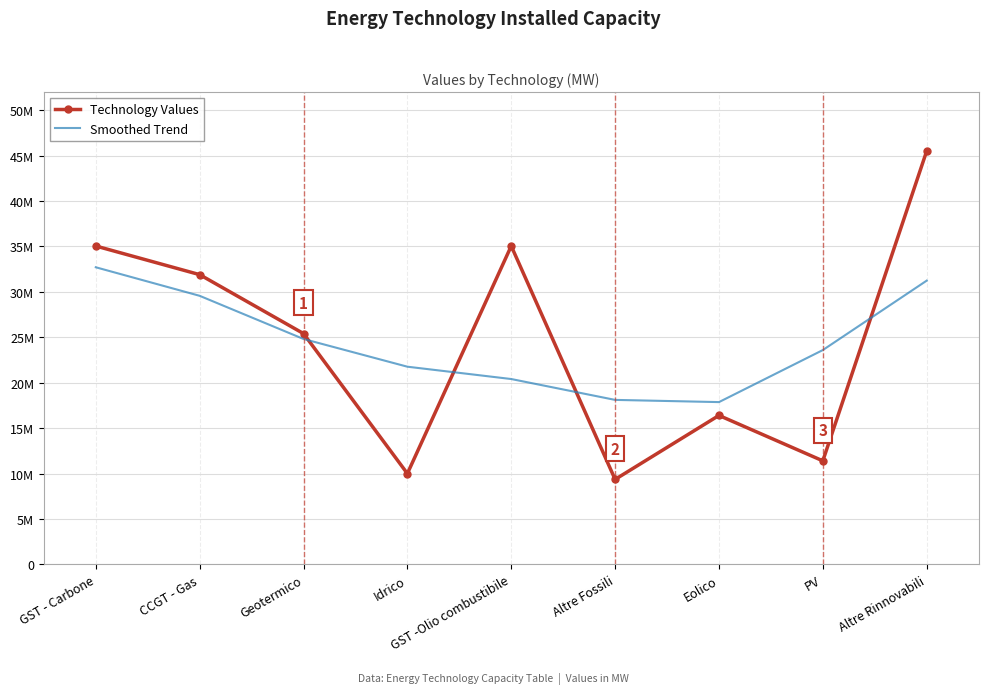

The Smoothed Trend series shows 31241175.9 at Altre Rinnovabili. True or false?

True